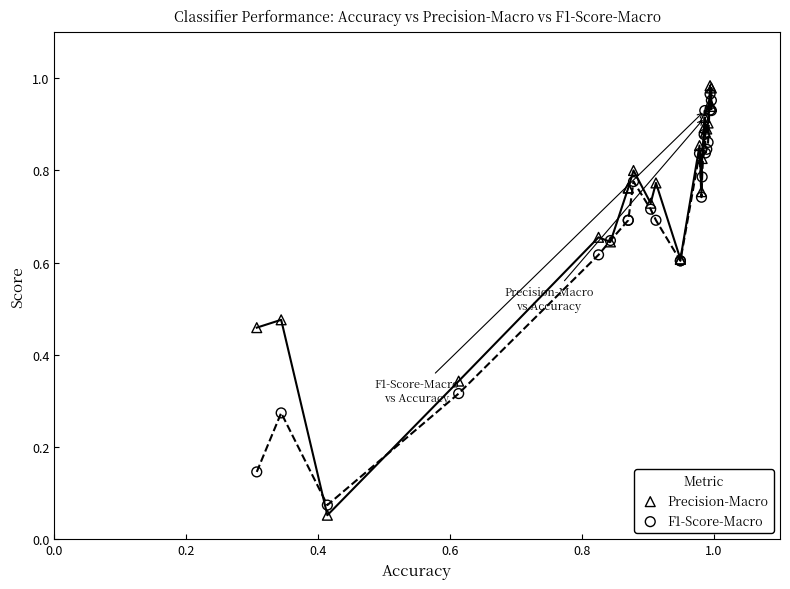

Which series has the largest Y range (max minus min)?

Precision-Macro